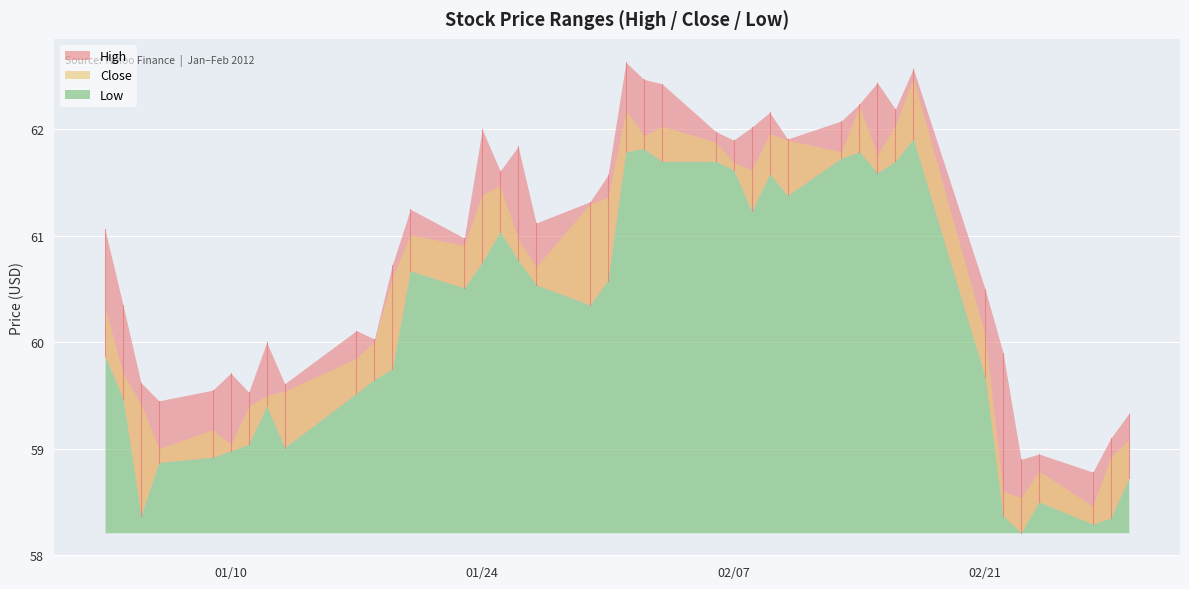

What is the sum of all Low values?

2407.7